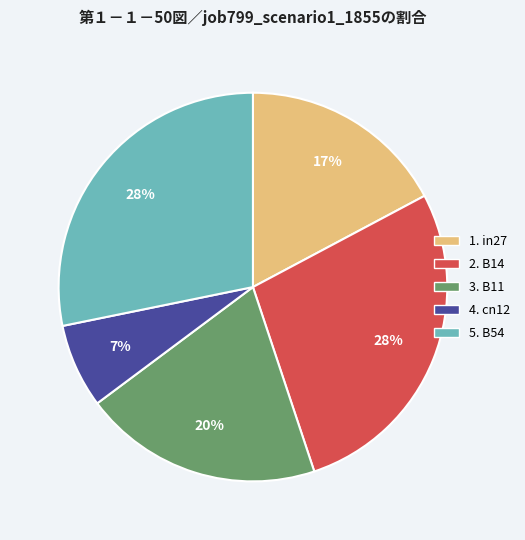

Does any single category account for the majority?

No